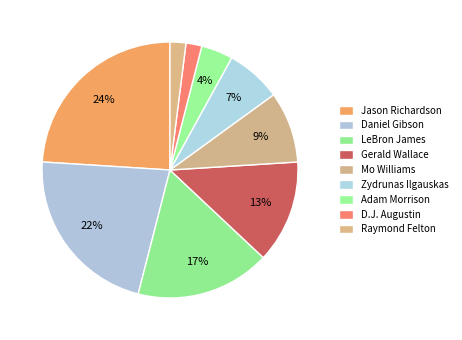

Count the number of slices in the pie.

9